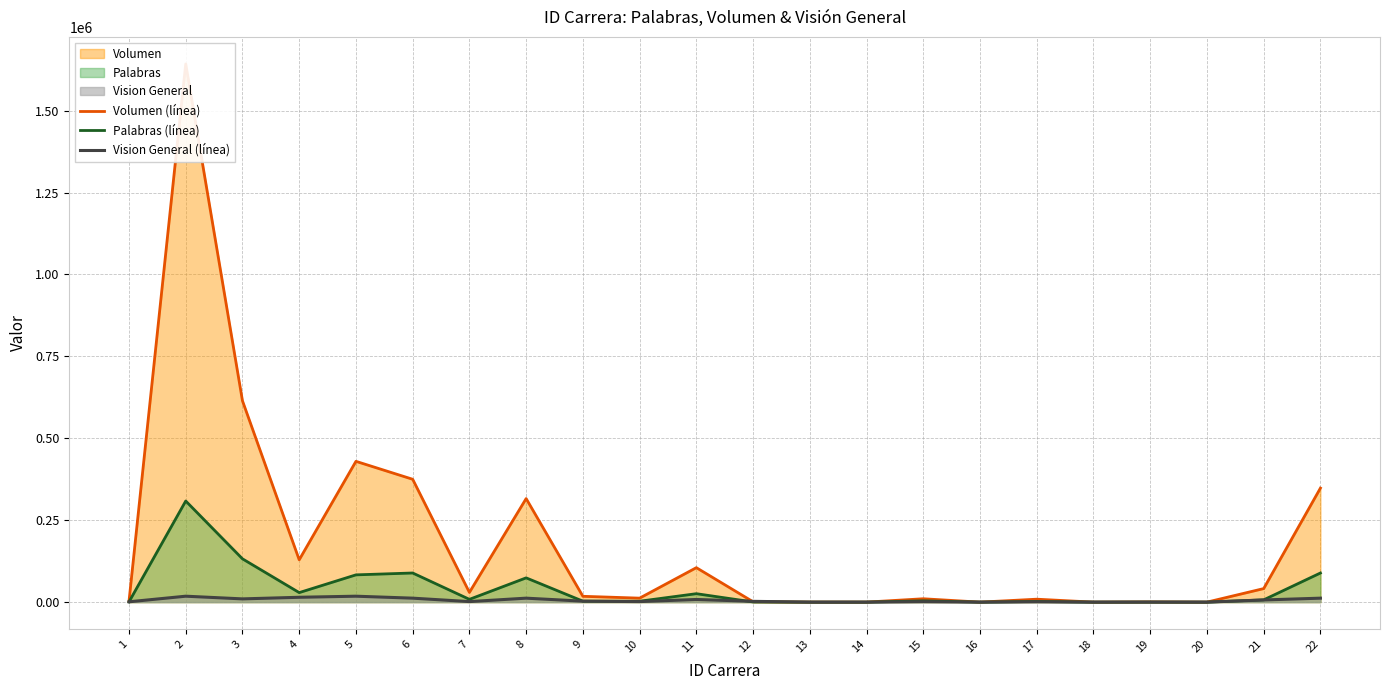

What is the value of the Palabras (línea) point at the 15th from the left?

3935